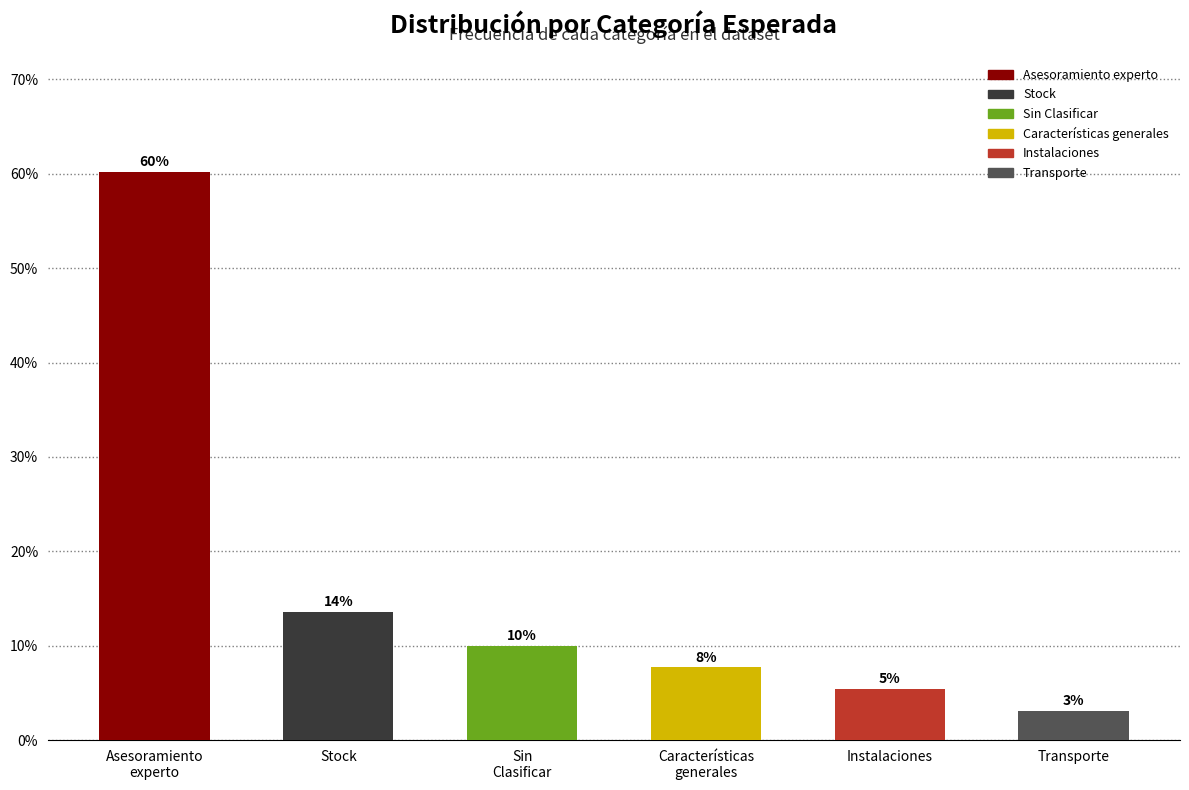

Reading left to right, transcribe all the data shown in this chart.

Asesoramiento
experto=60.2	Stock=13.6	Sin
Clasificar=10.0	Características
generales=7.7	Instalaciones=5.4	Transporte=3.1